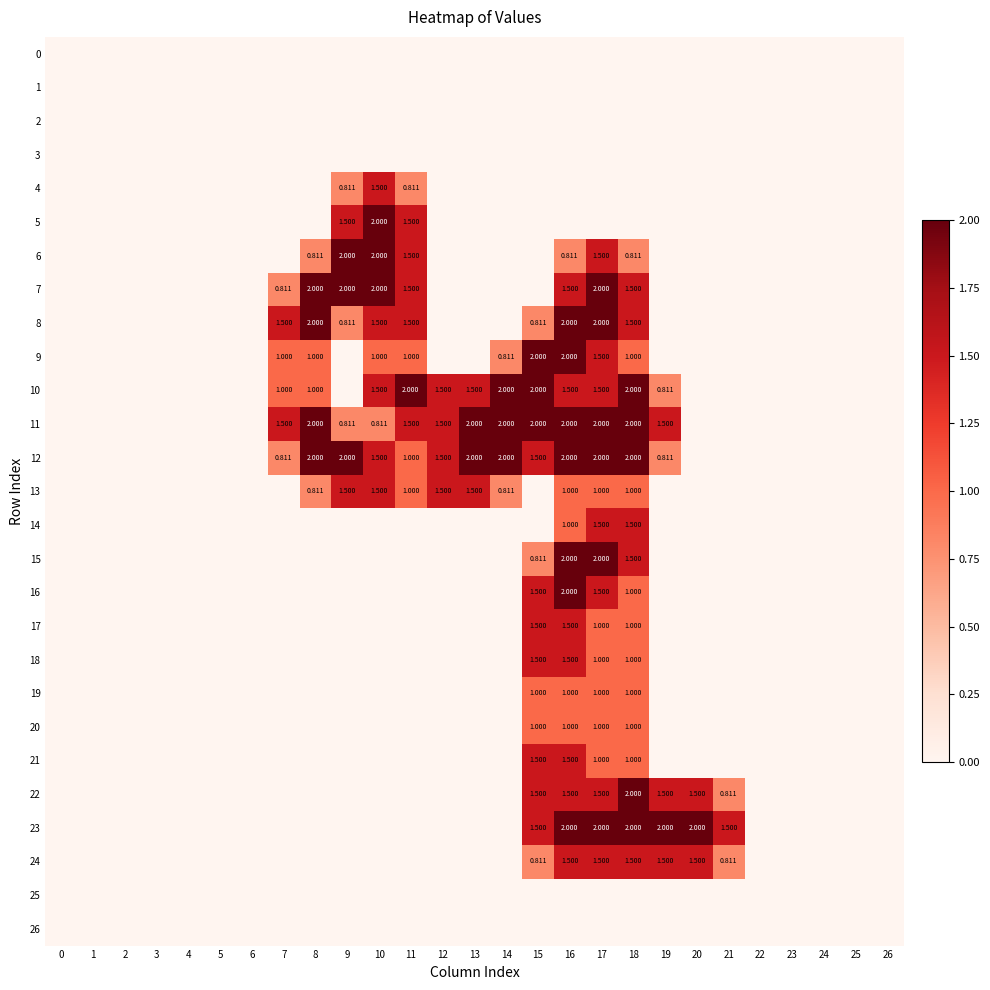

What is the difference between the second highest and minimum values in the row_11 series?

2.0